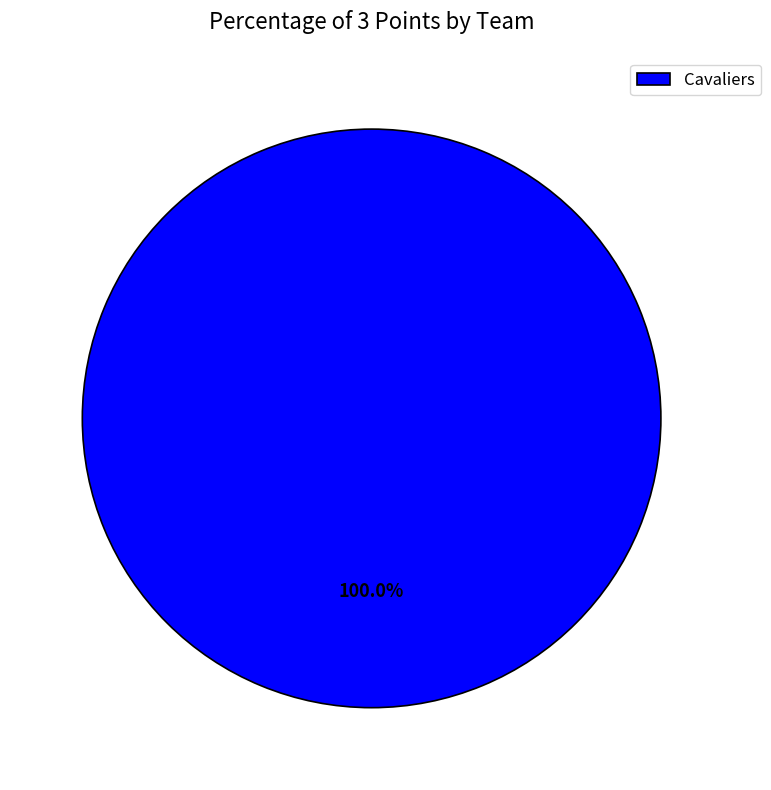

Rank the categories by value from lowest to highest.

Cavaliers